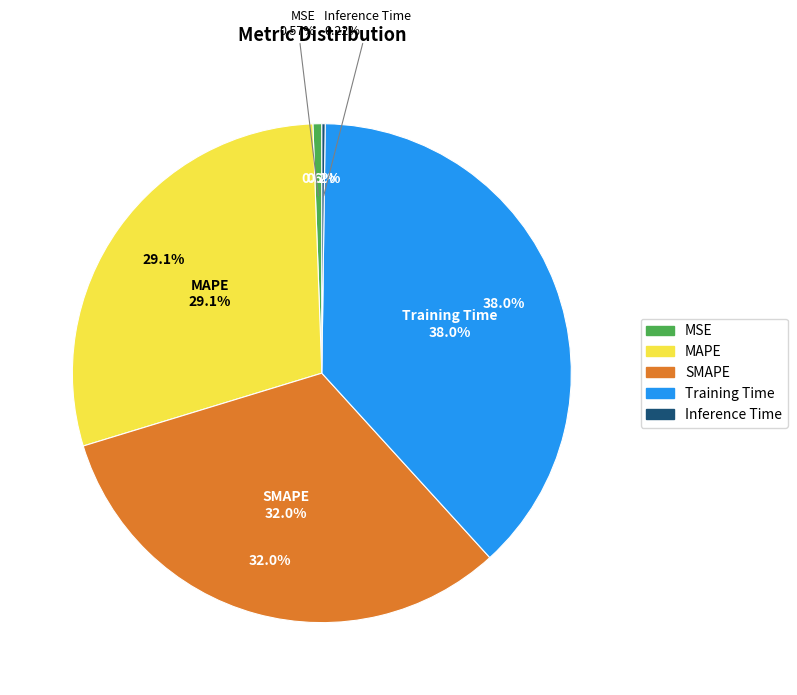

Which category has the biggest portion of the pie?

Training Time